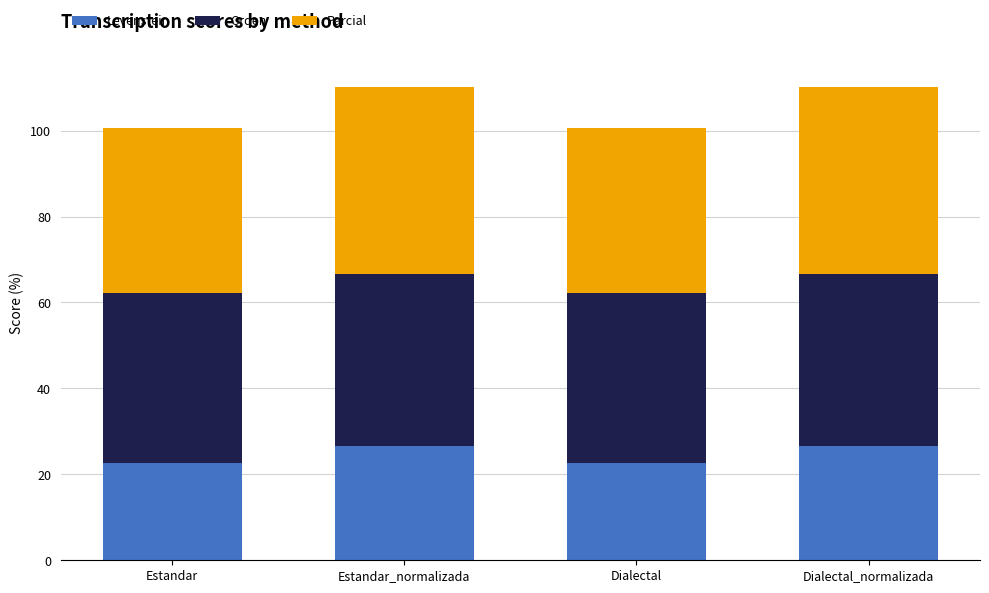

What is the minimum value for Levenstein?

22.7